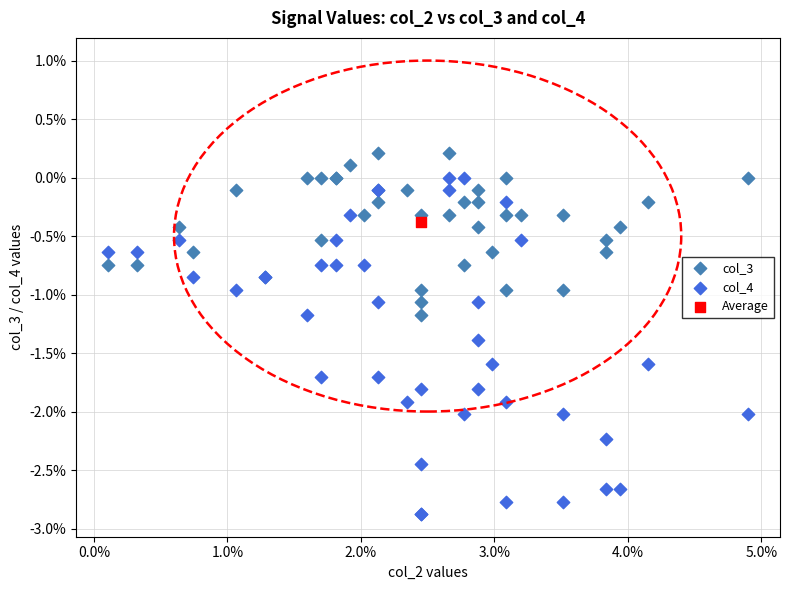

Which series contains the highest Y value?

col_3